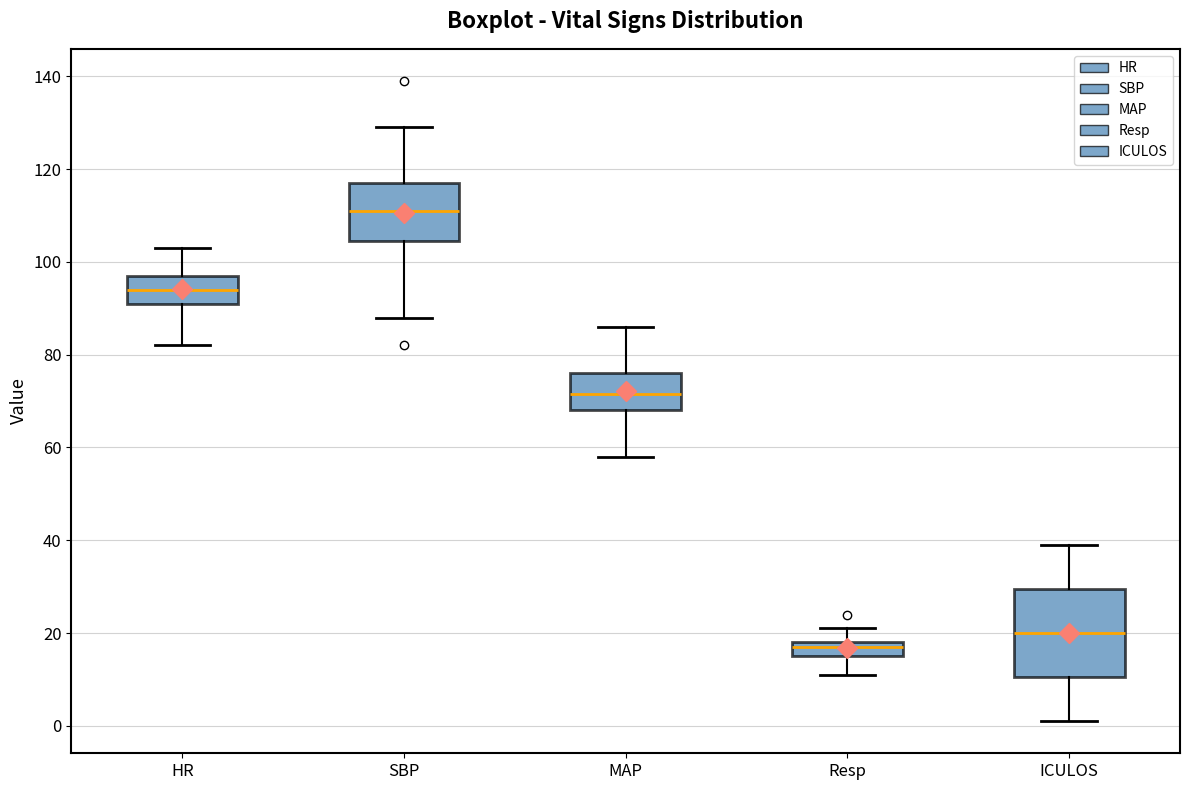

Where does the lower whisker of the box for Resp end on the y-axis? The values are not printed on the chart, so give them approximately, as read against the axis.

12